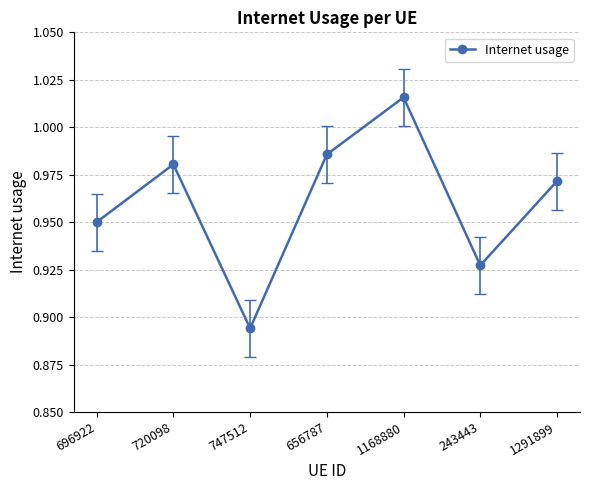

Where is the first local maximum?

720098